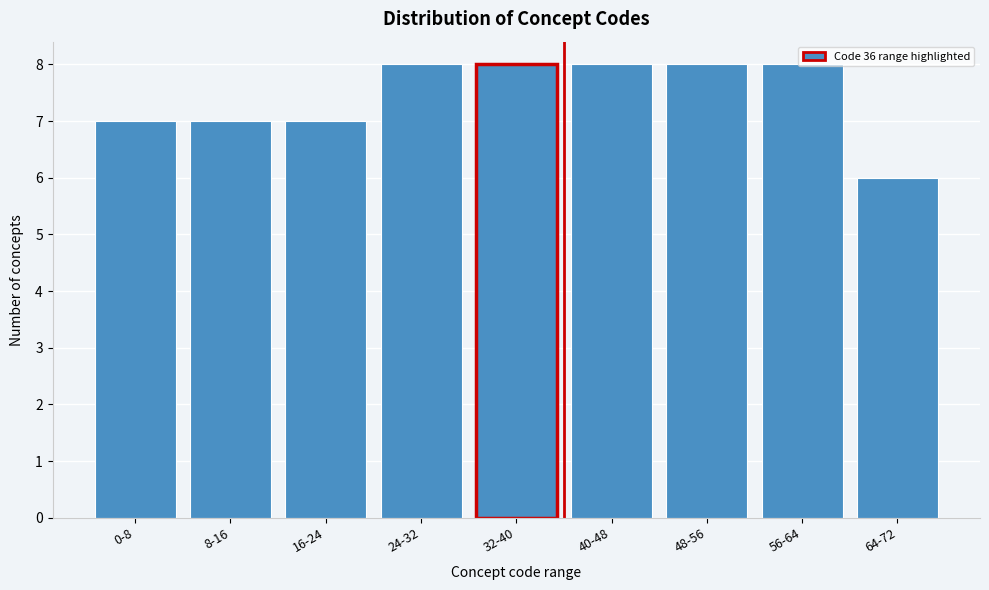

What is the average value?

7